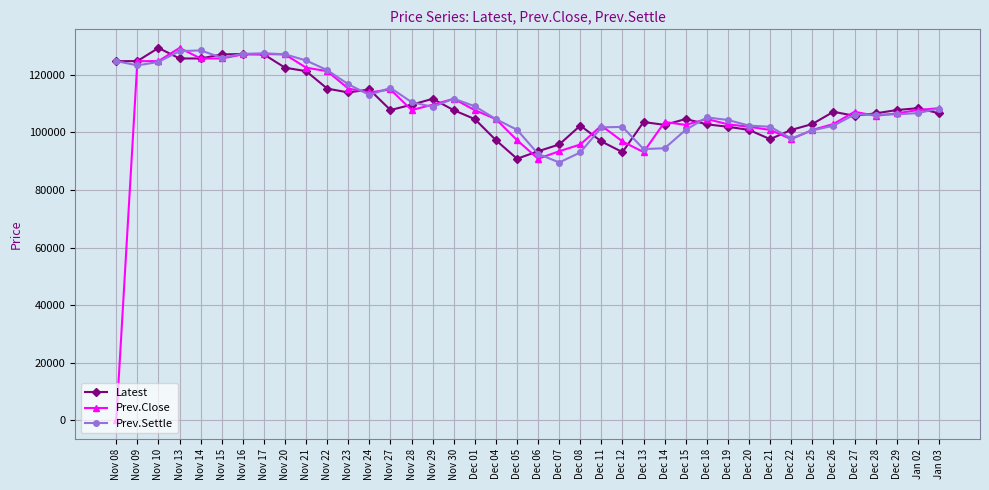

The value of Prev.Settle at Nov 13 is 44142. True or false?

False